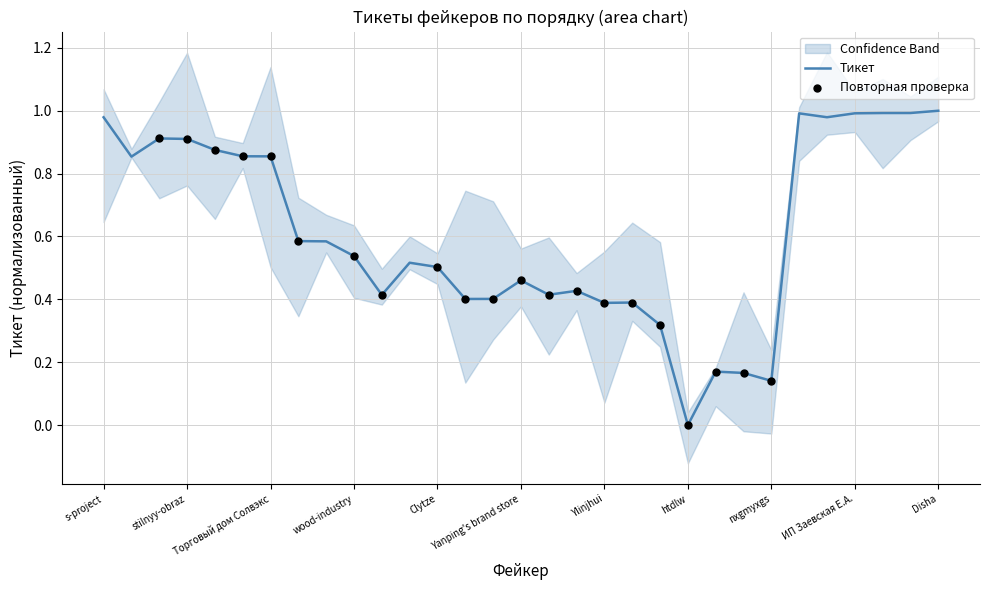

The Тикет series shows 0.3 at Disha. True or false?

False